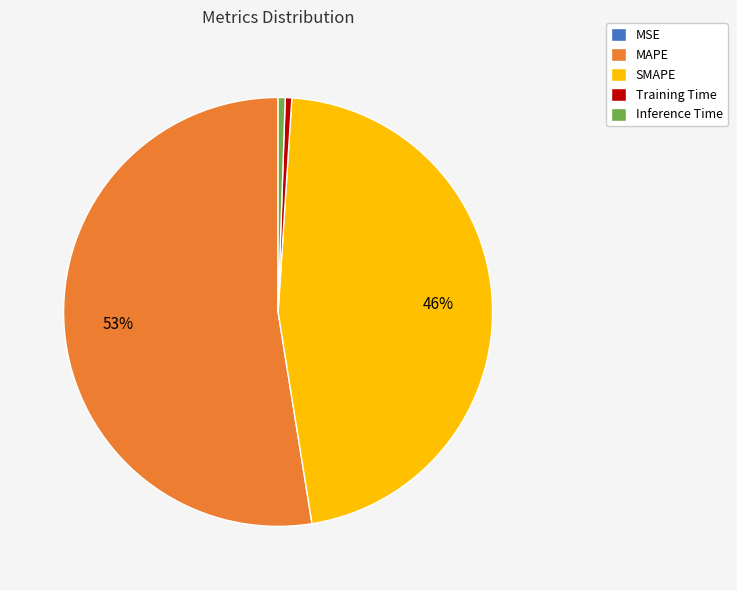

Do SMAPE and Inference Time together represent more than half of the pie?

No